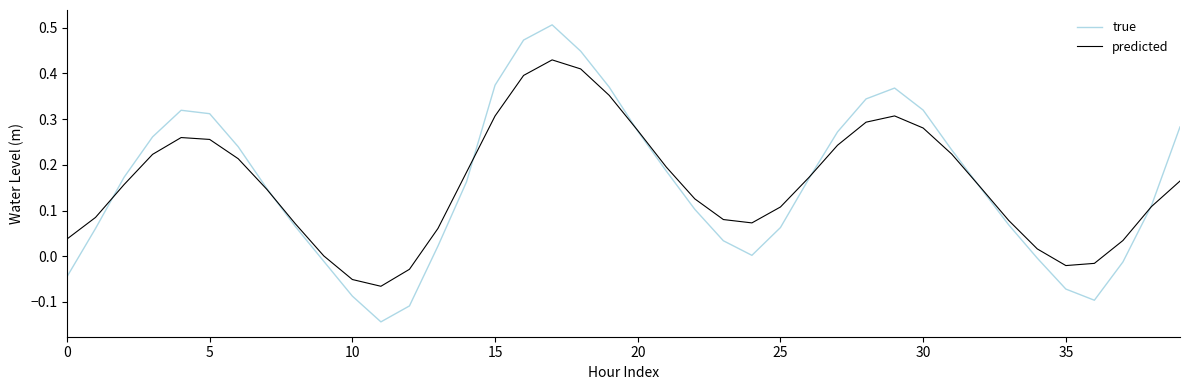

Which series has the widest spread of values?

true